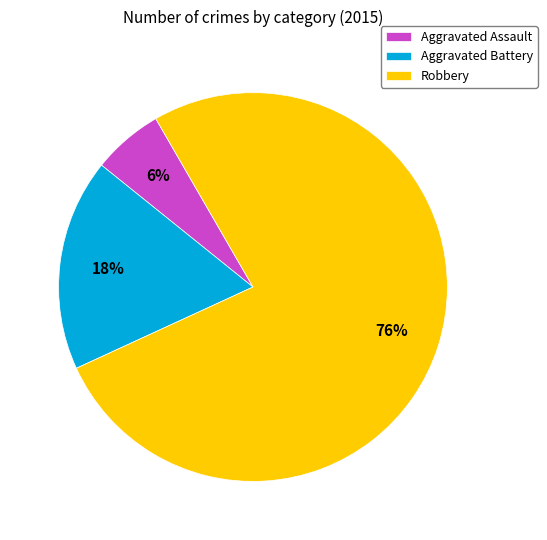

How many segments does this pie chart have?

3